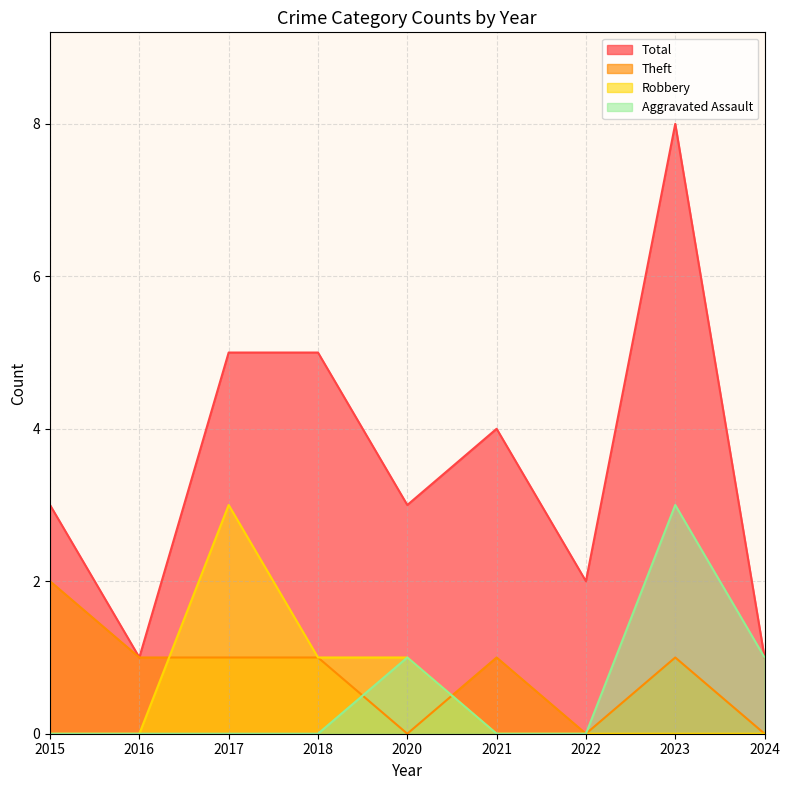

How many categories are shown in the chart?

9